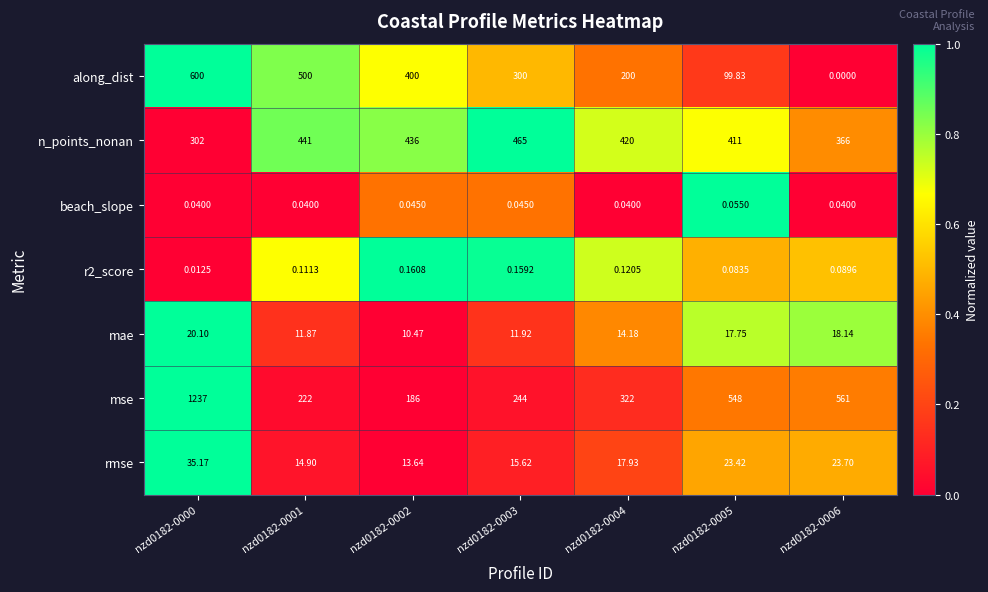

At how many categories does at least one series exceed 0?

7